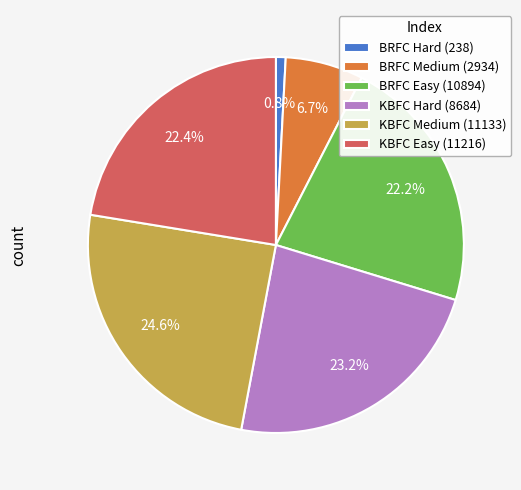

What percentage do KBFC Easy (11216) and KBFC Medium (11133) together represent?

47.0%